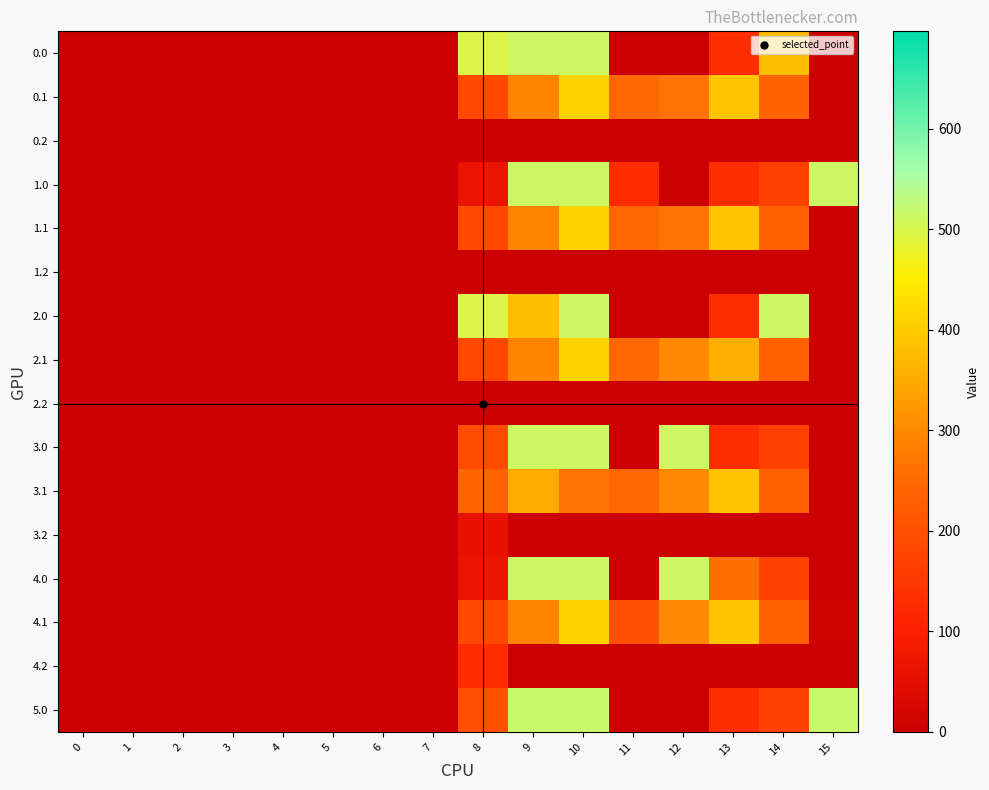

At how many categories does at least one series exceed 274?

7